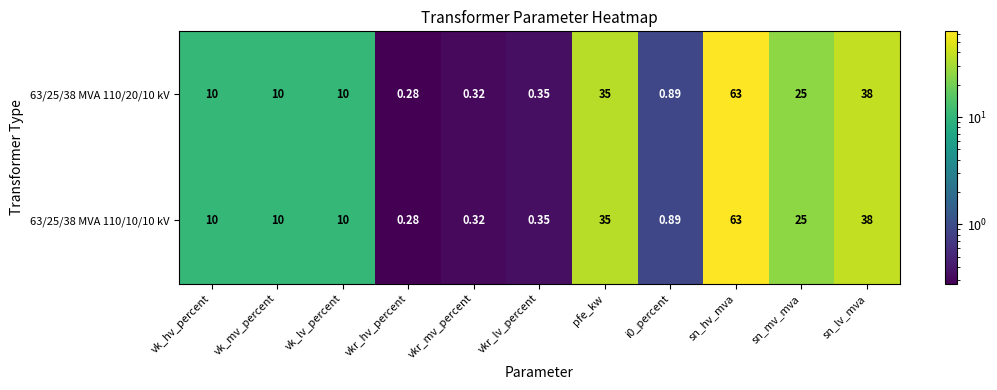

Which category has the highest value across all series?

sn_hv_mva